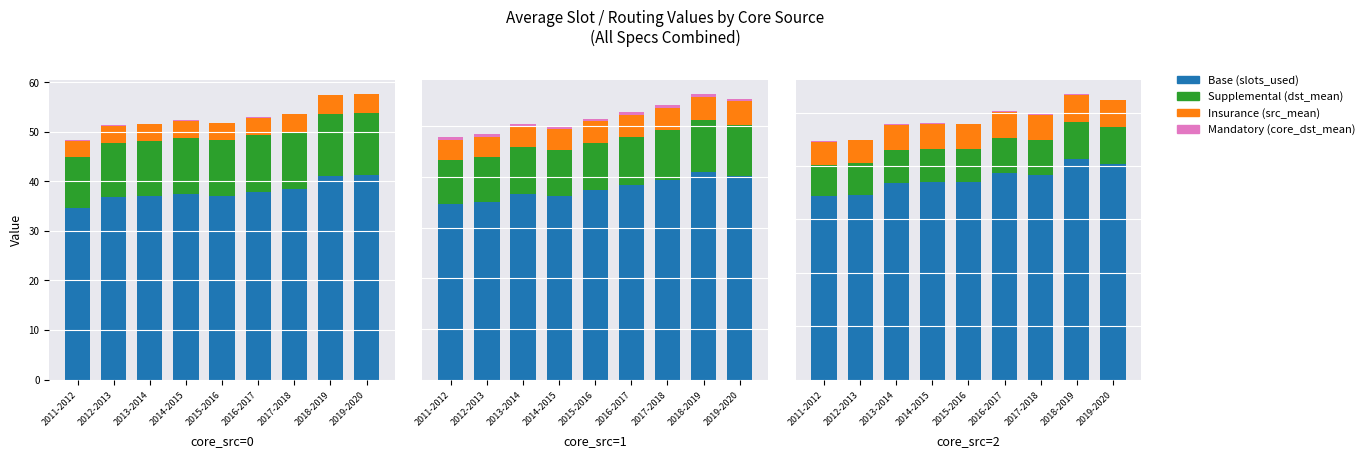

At 2012-2013, list the series in order from largest to smallest.

Base (slots_used), Supplemental (dst_mean), Insurance (src_mean), Mandatory (core_dst_mean)